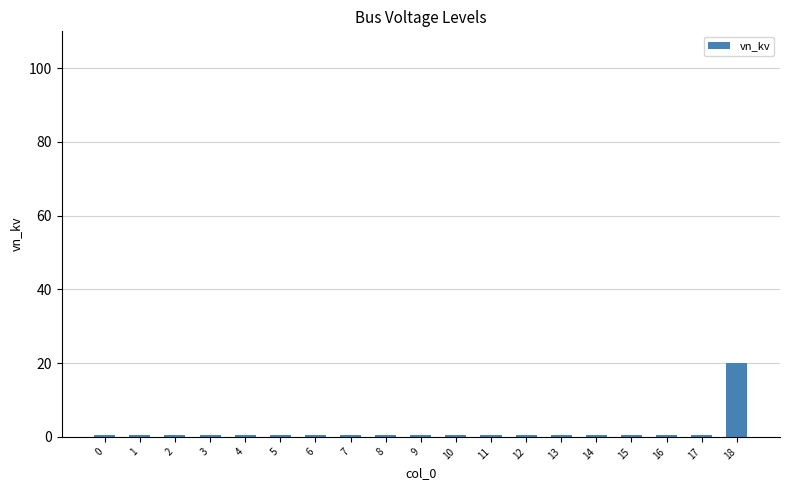

Reading left to right, transcribe all the data shown in this chart.

0=0.4	1=0.4	2=0.4	3=0.4	4=0.4	5=0.4	6=0.4	7=0.4	8=0.4	9=0.4	10=0.4	11=0.4	12=0.4	13=0.4	14=0.4	15=0.4	16=0.4	17=0.4	18=20.0